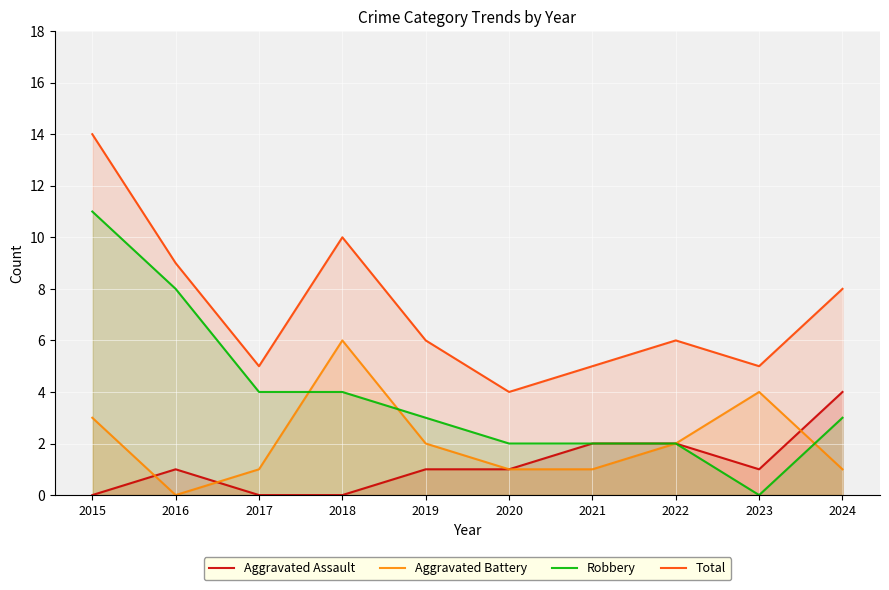

Between 2023 and 2021, which is larger?

2021